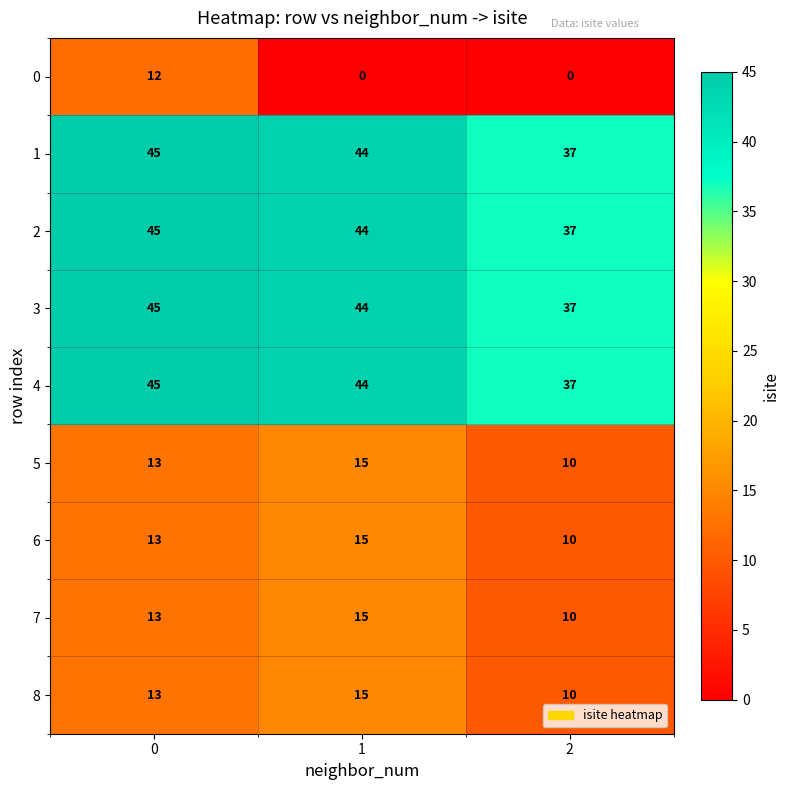

Reading right to left, extract all data points from this chart.

0: 2=0	1=0	0=12
1: 2=37	1=44	0=45
2: 2=37	1=44	0=45
3: 2=37	1=44	0=45
4: 2=37	1=44	0=45
5: 2=10	1=15	0=13
6: 2=10	1=15	0=13
7: 2=10	1=15	0=13
8: 2=10	1=15	0=13